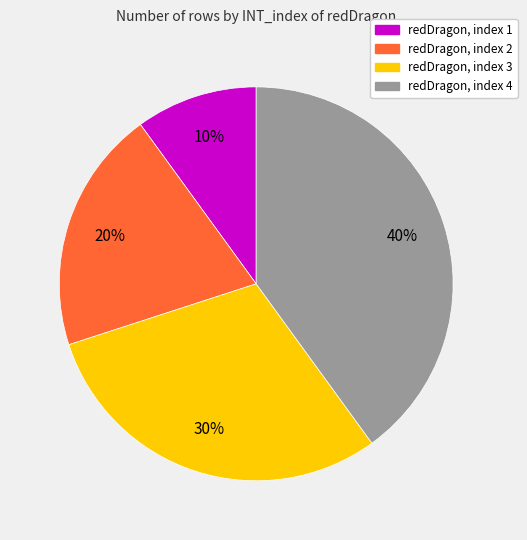

Is there any slice that represents more than half of the pie?

No